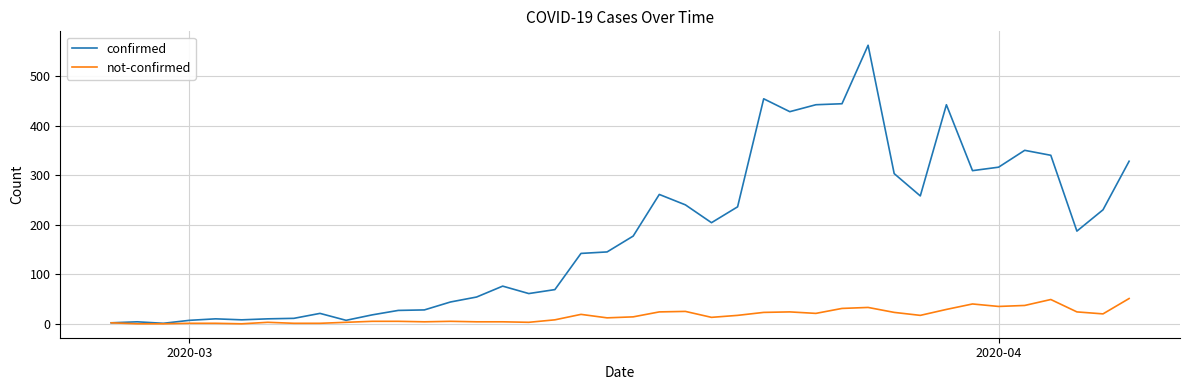

Rank the series by their maximum value, from highest to lowest.

confirmed, not-confirmed